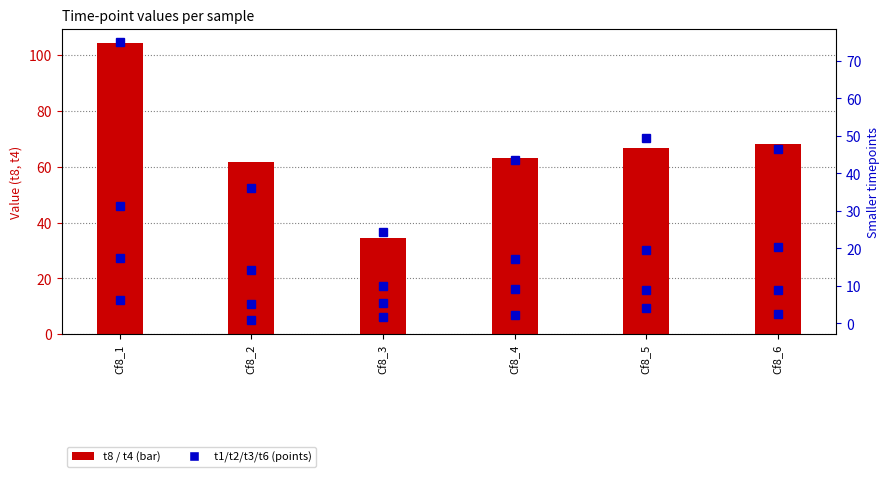

What are all the series names shown in the legend?

t8, t4, t1, t2, t3, t6